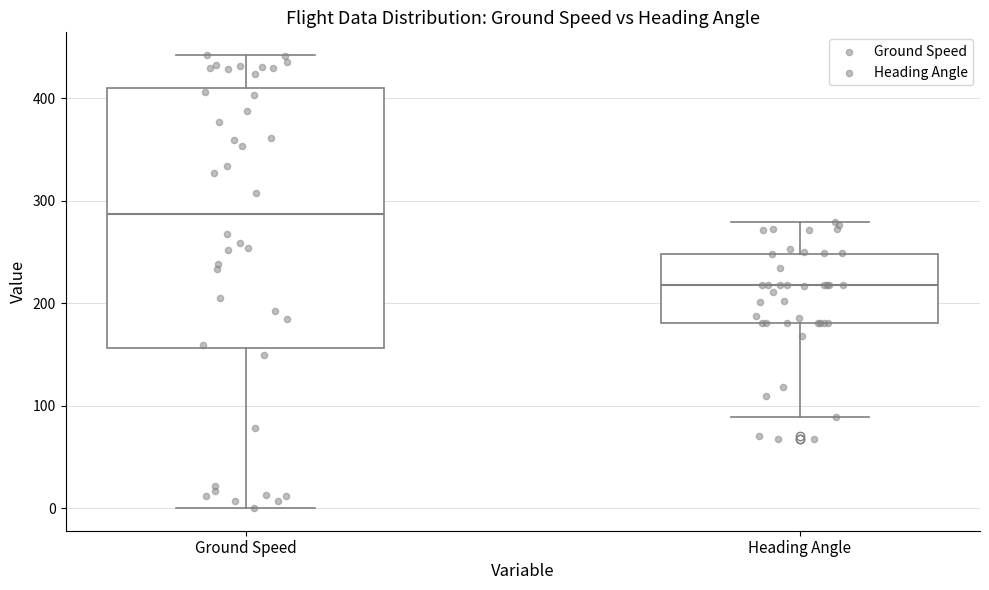

Reading left to right, read every box against the y-axis: the position of its median line, the range the box covers, and the ends of its whiskers. The values are not printed on the chart, so give them approximately, as read against the axis.

Ground Speed: median 290, box 160 to 410, whiskers 0 to 440
Heading Angle: median 220, box 180 to 250, whiskers 90 to 280